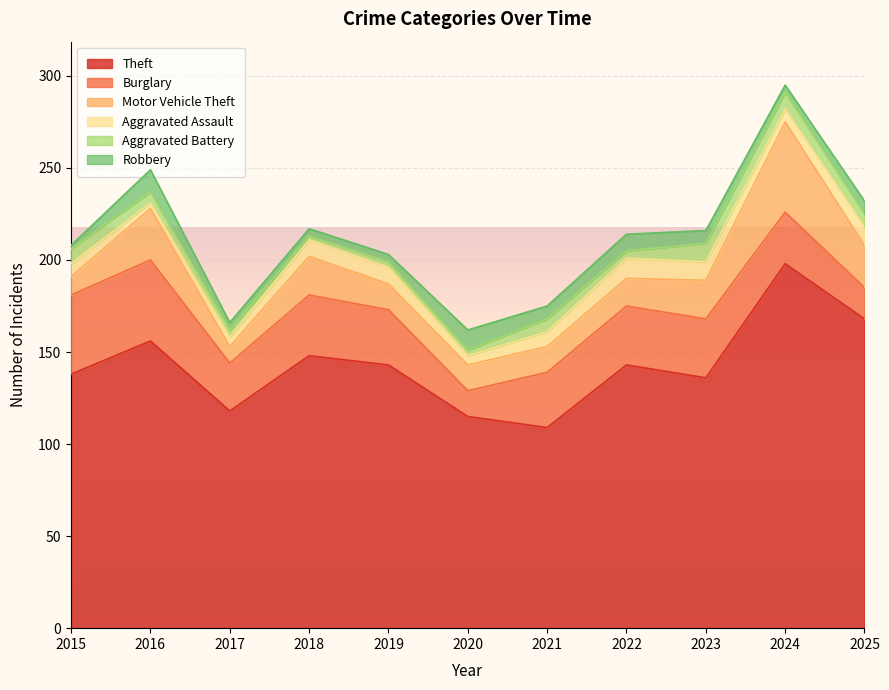

How many lines are shown in the chart?

6